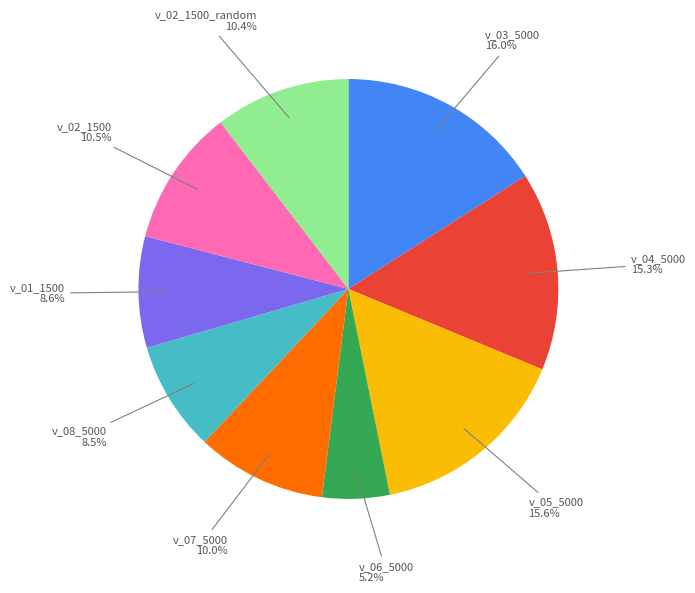

Is there any slice that represents more than half of the pie?

No